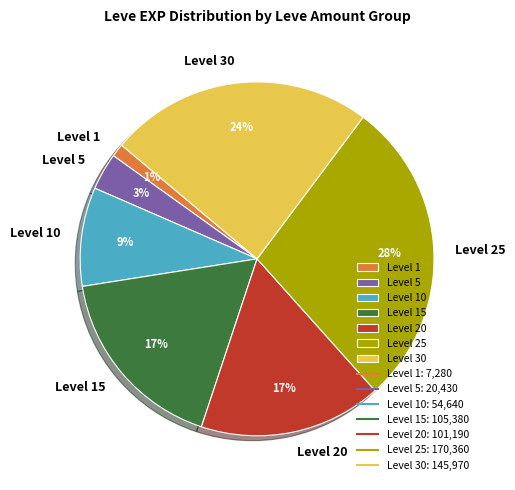

True or false: Level 30 accounts for 30% of the total.

False